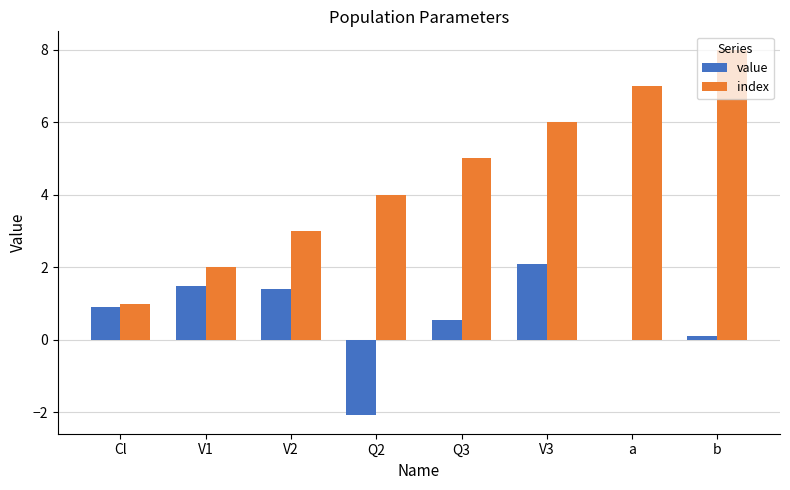

Count the number of data series in this chart.

2